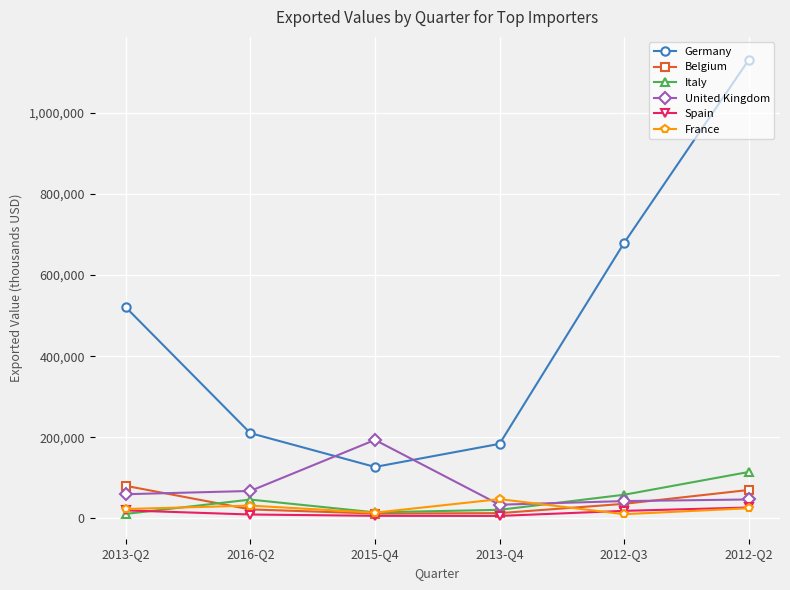

What is the difference between the second highest and second lowest values in the Germany series?

495698